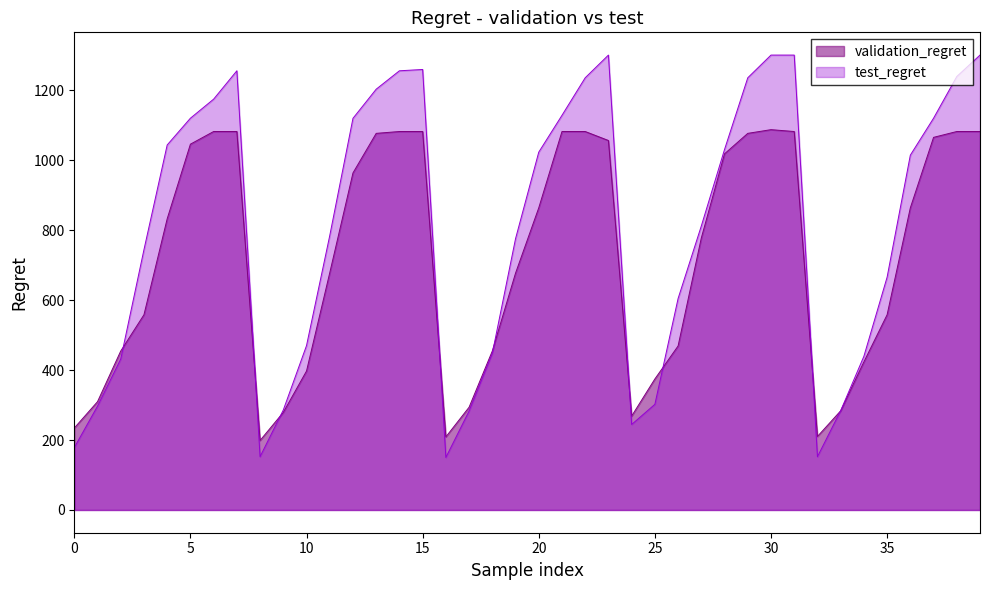

Which series changed the most between 20 and 30?

test_regret